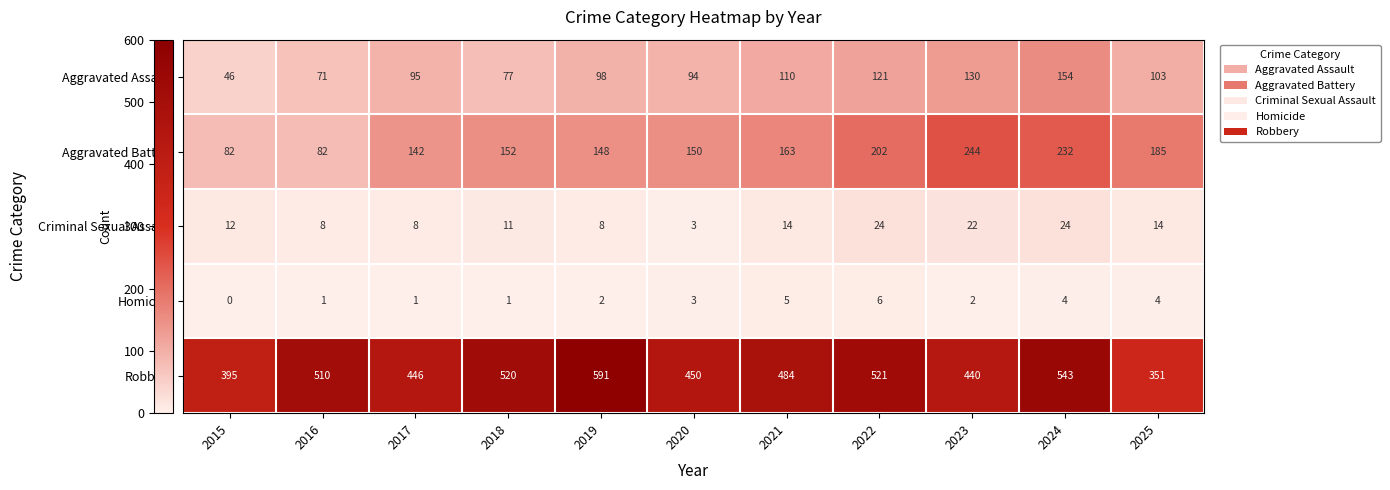

What is the minimum value for Aggravated Battery?

82